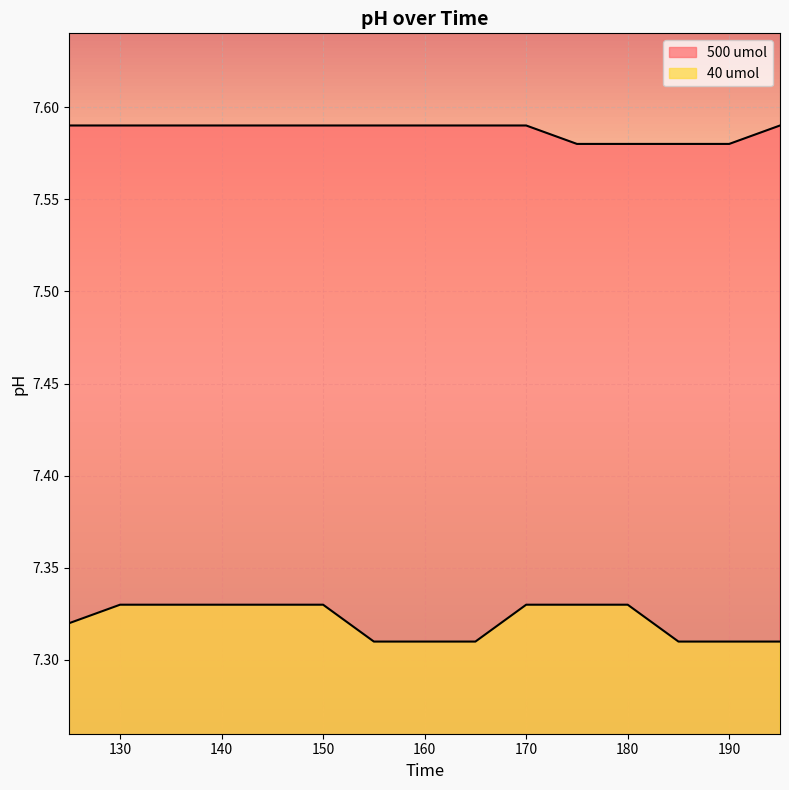

Which series has the largest range (max minus min)?

40 umol